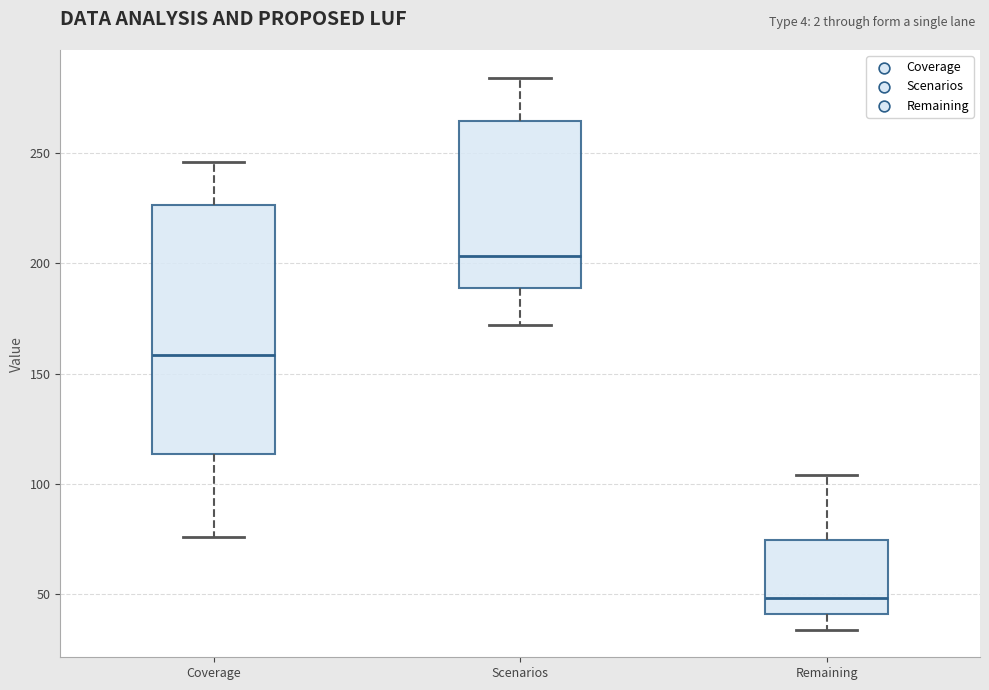

Comparing the boxes themselves (not the whiskers), which one is the tallest?

Coverage